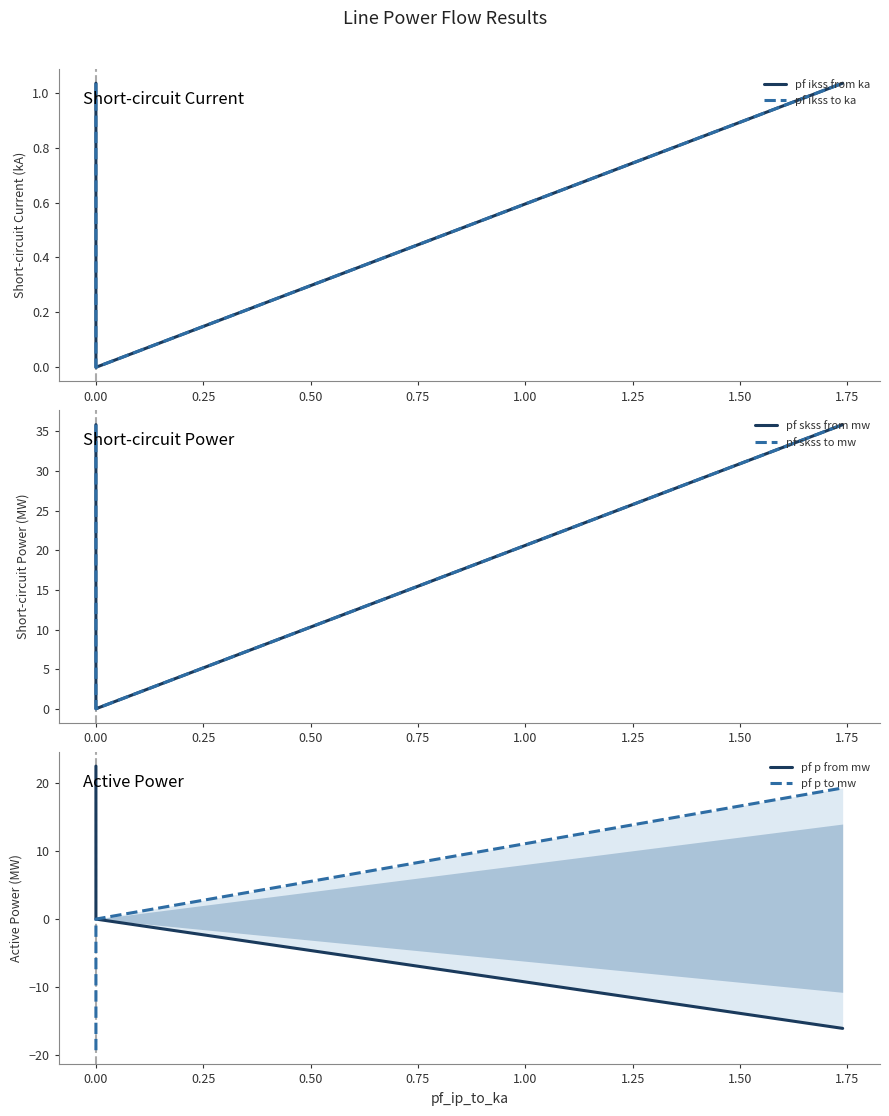

What is the highest value of the pf ikss from ka series?

1.0